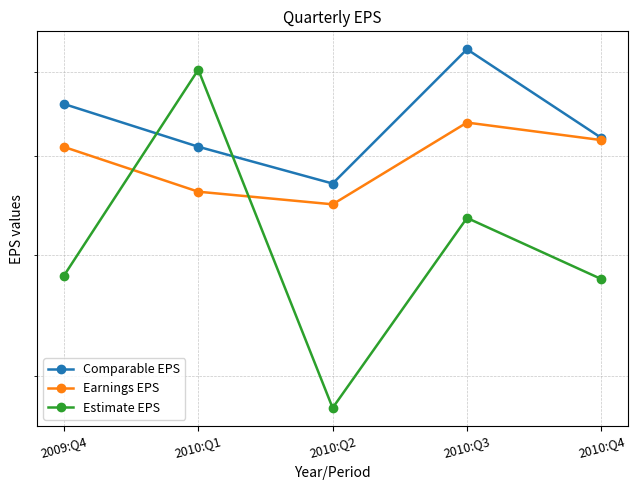

The Estimate EPS series shows 0.5 at 2010:Q4. True or false?

True